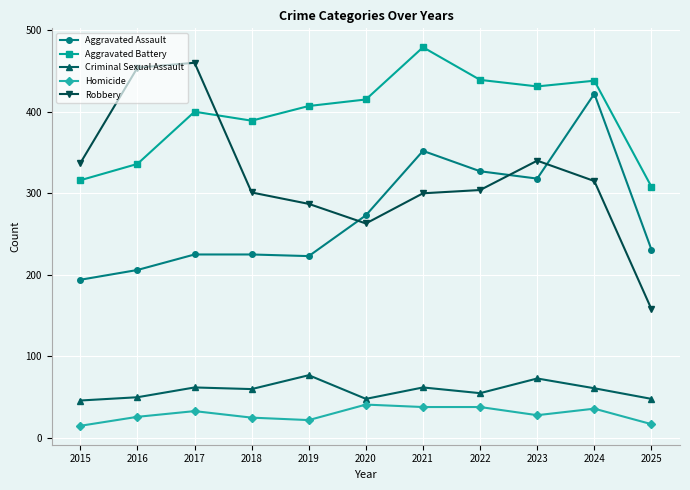

Rank the series at 2025 from highest to lowest value.

Aggravated Battery, Aggravated Assault, Robbery, Criminal Sexual Assault, Homicide